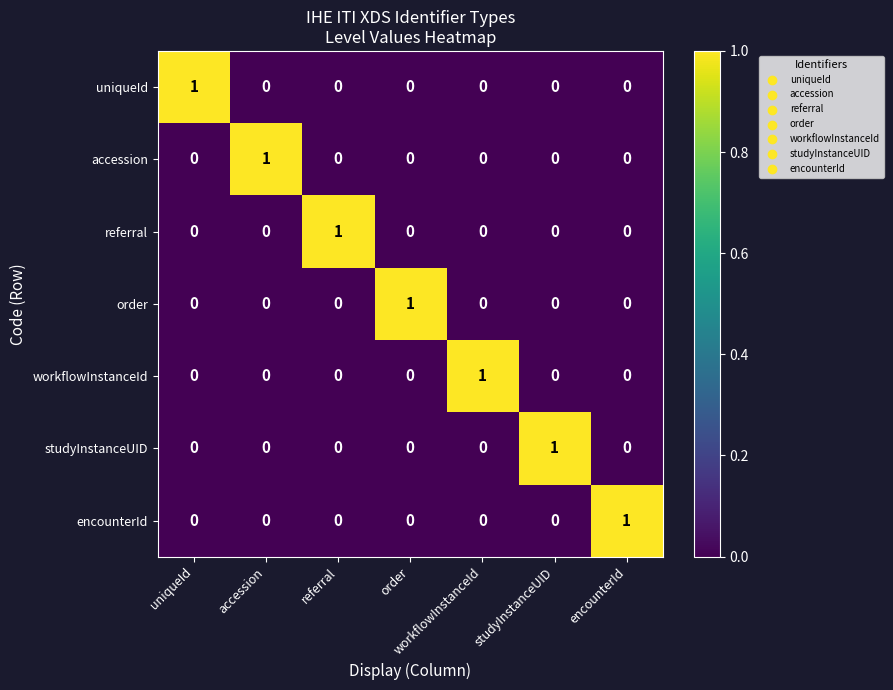

How many referral values are between 0 and 1?

7